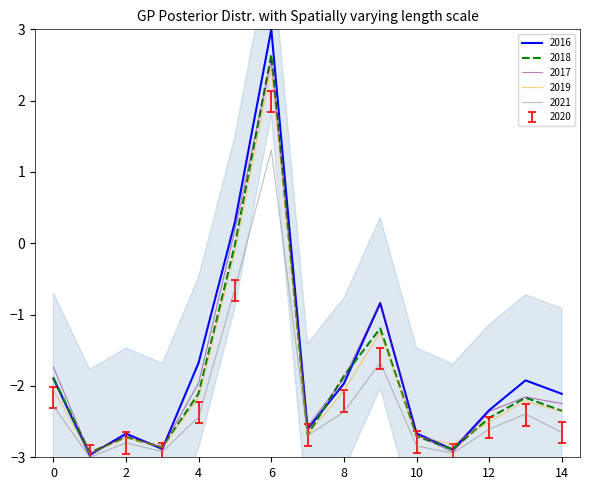

Is the value of 2017 at 10 greater than the value of 2016 at 0?

No